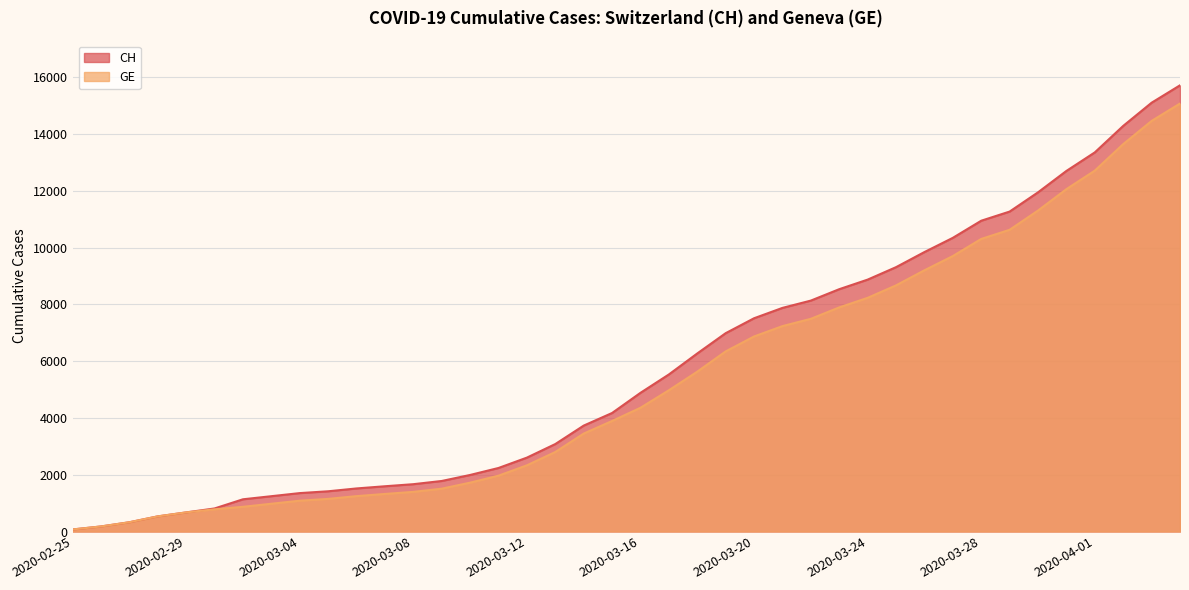

How many data points in GE are less than 4359?

20